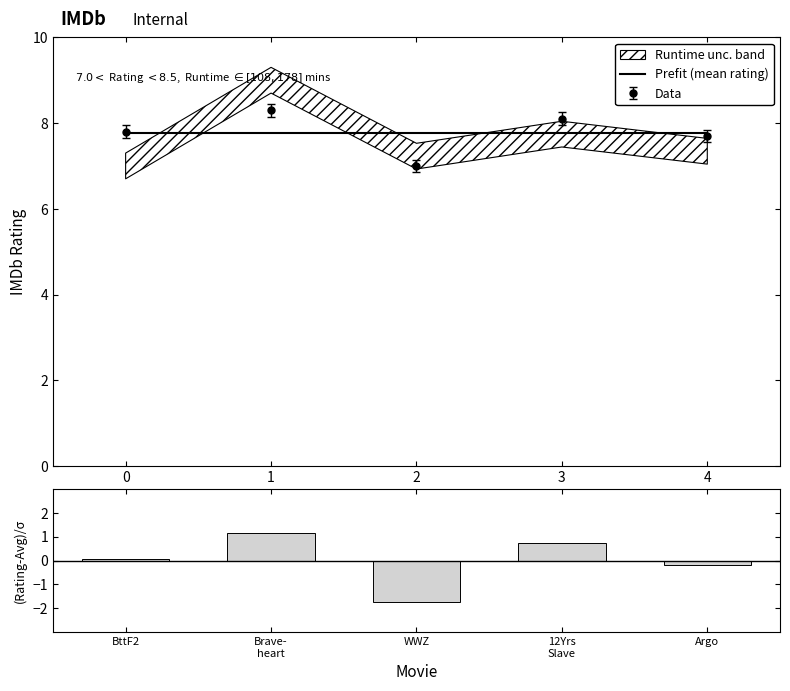

What is the maximum value for Prefit (mean rating)?

7.8